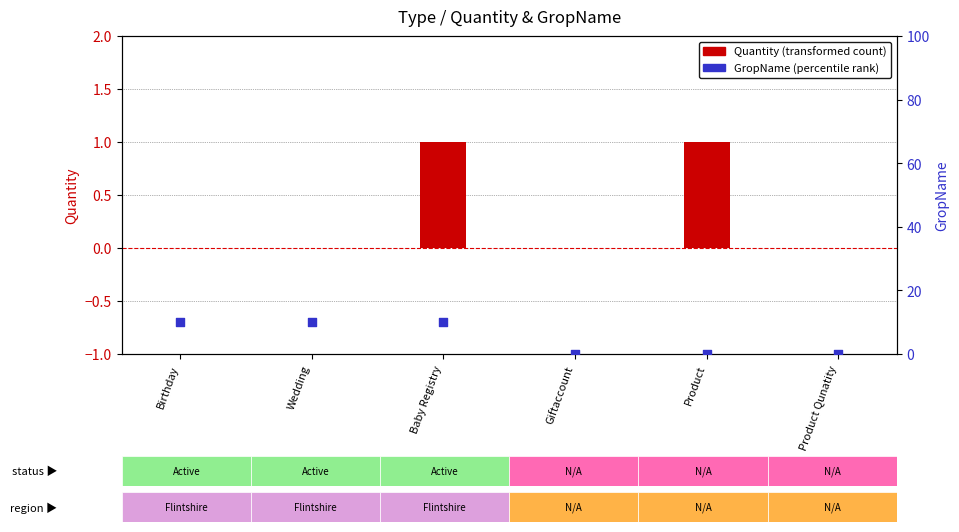

Which series contains the highest Y value?

GropName (percentile rank)